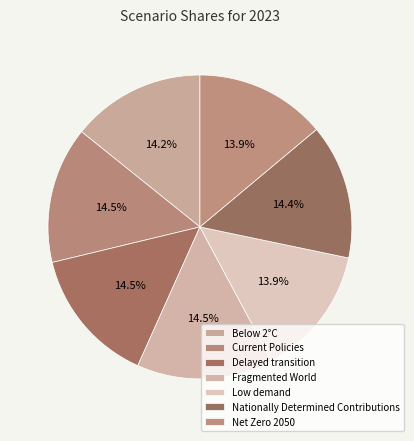

Is there any slice that represents more than half of the pie?

No